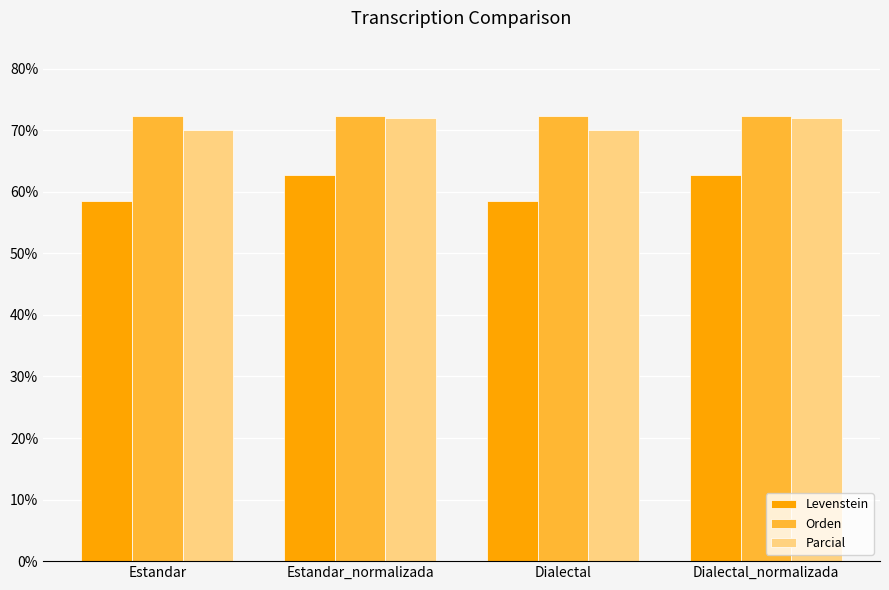

What is the difference between the Levenstein values at Estandar_normalizada and Dialectal?

4.3